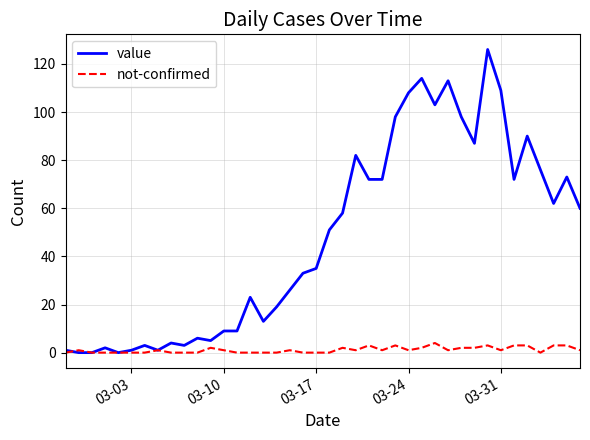

Rank the series by their maximum value, from lowest to highest.

not-confirmed, value